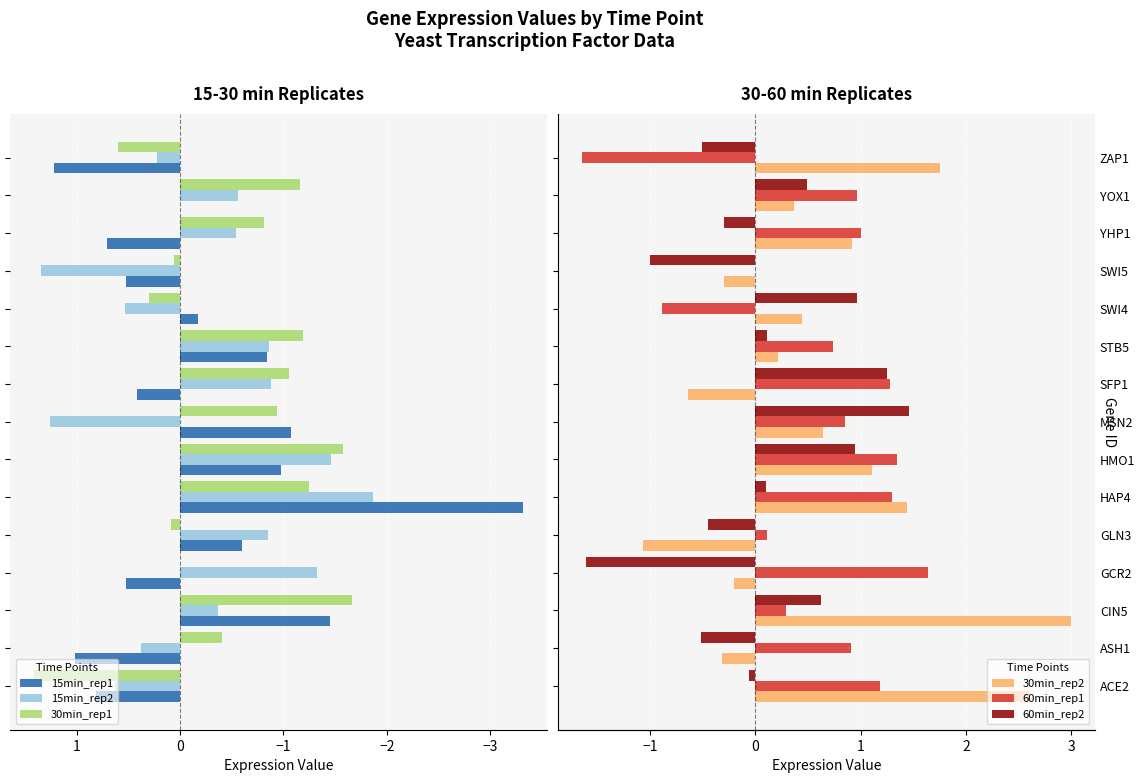

Between GLN3 and YOX1, which is larger?

YOX1